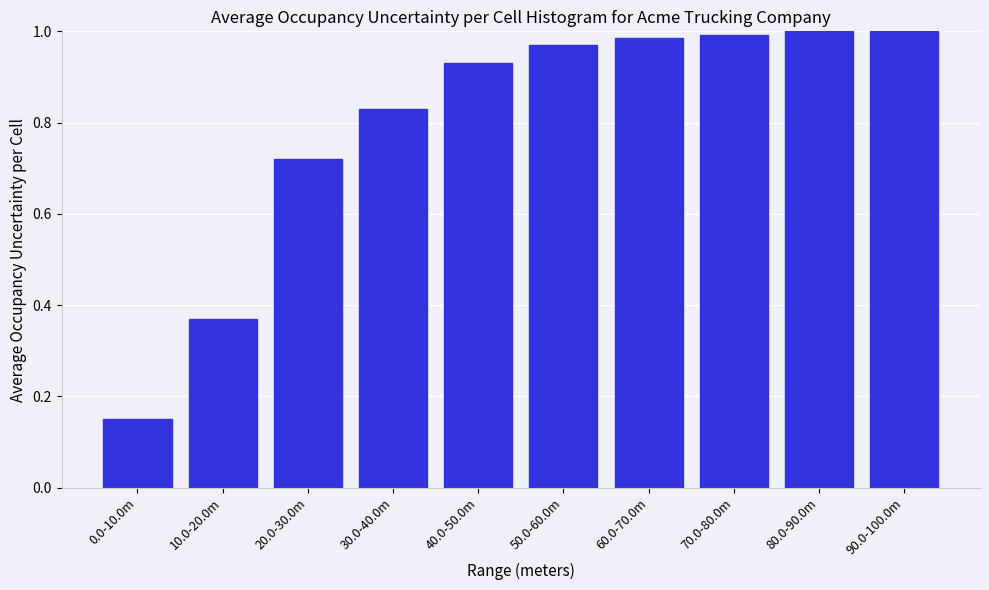

At which category does the chart reach its minimum across all series?

0.0-10.0m